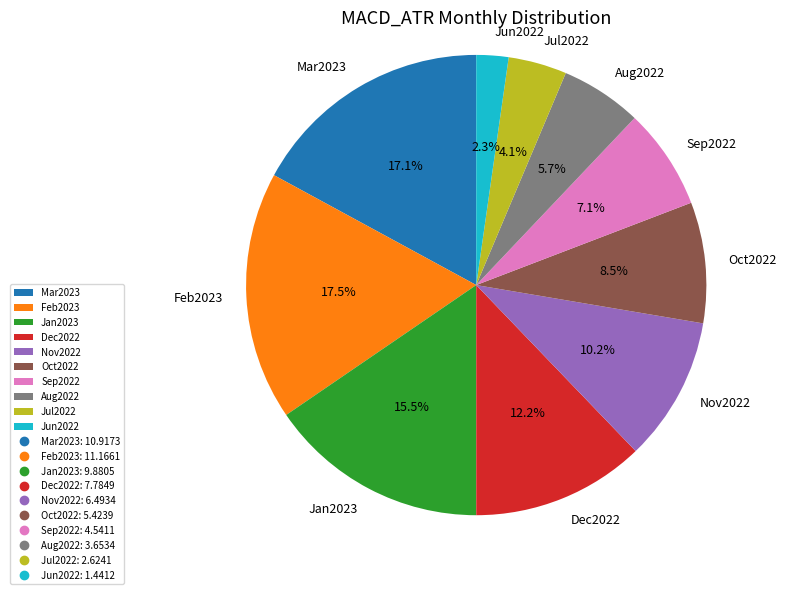

Which has a higher value, Sep2022 or Nov2022?

Nov2022